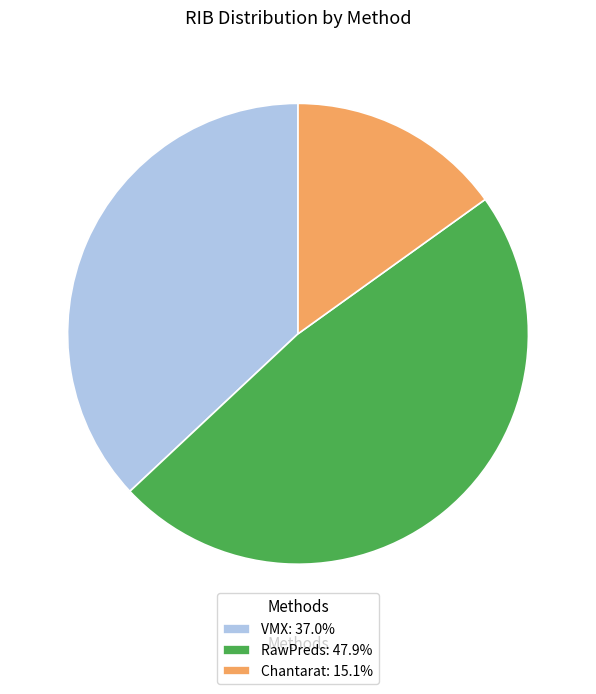

Combined, do RawPreds: 47.9% and Chantarat: 15.1% account for over 50%?

Yes